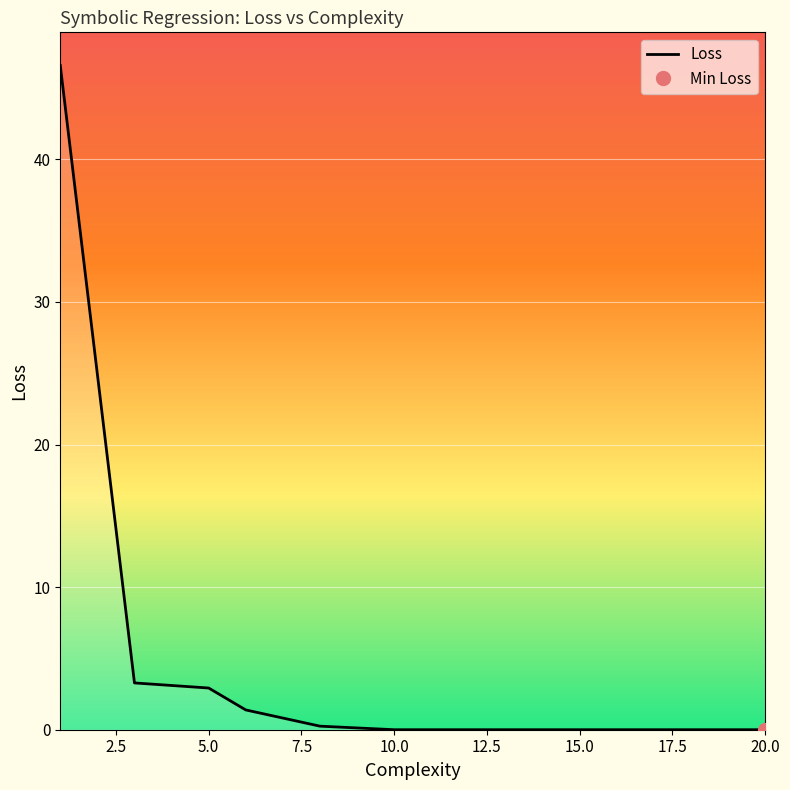

What is the value of the 4th point from the left?

1.4